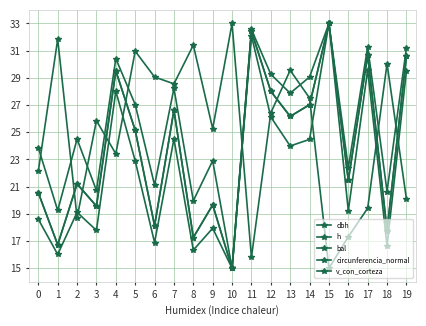

How many values in the bal series are below 26?

10